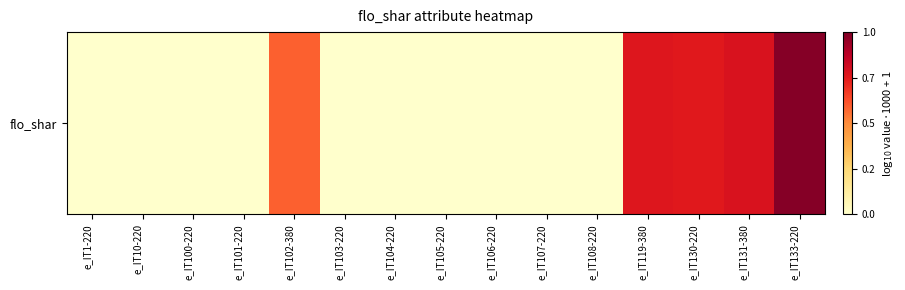

The value at e_IT133-220 is 0.3. True or false?

False